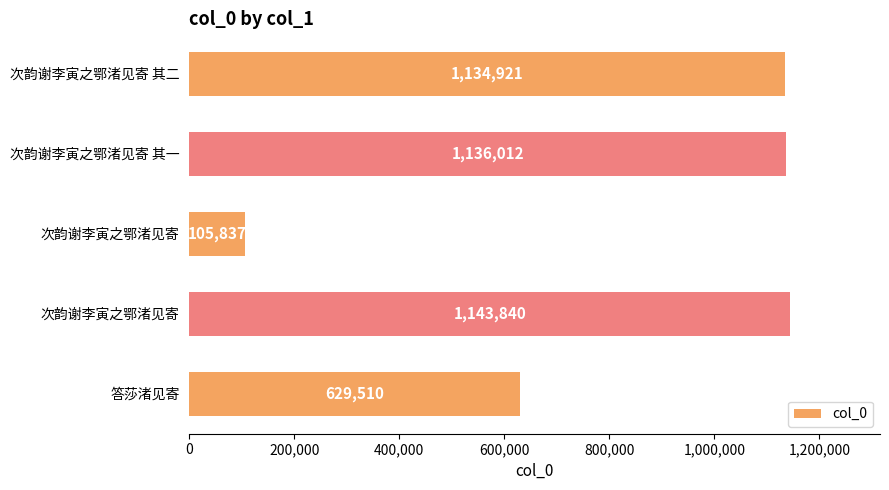

What is the sum of all values?

4150120